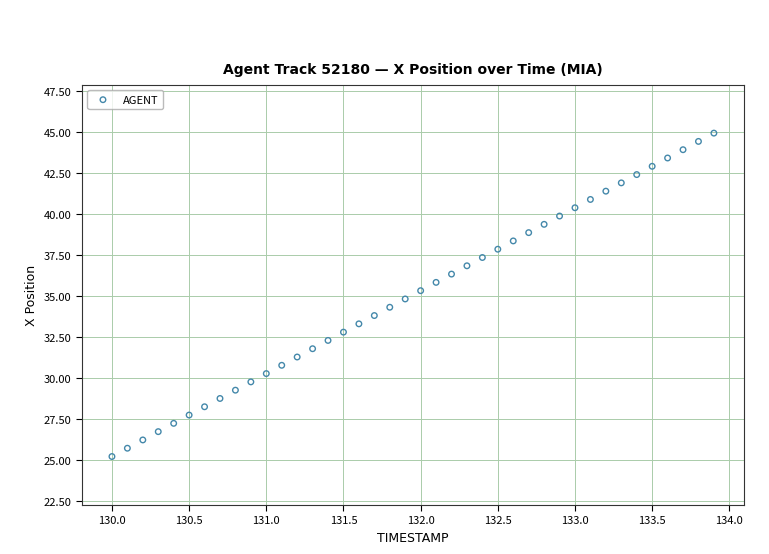

What is the range of X values (max minus min)?

3.9